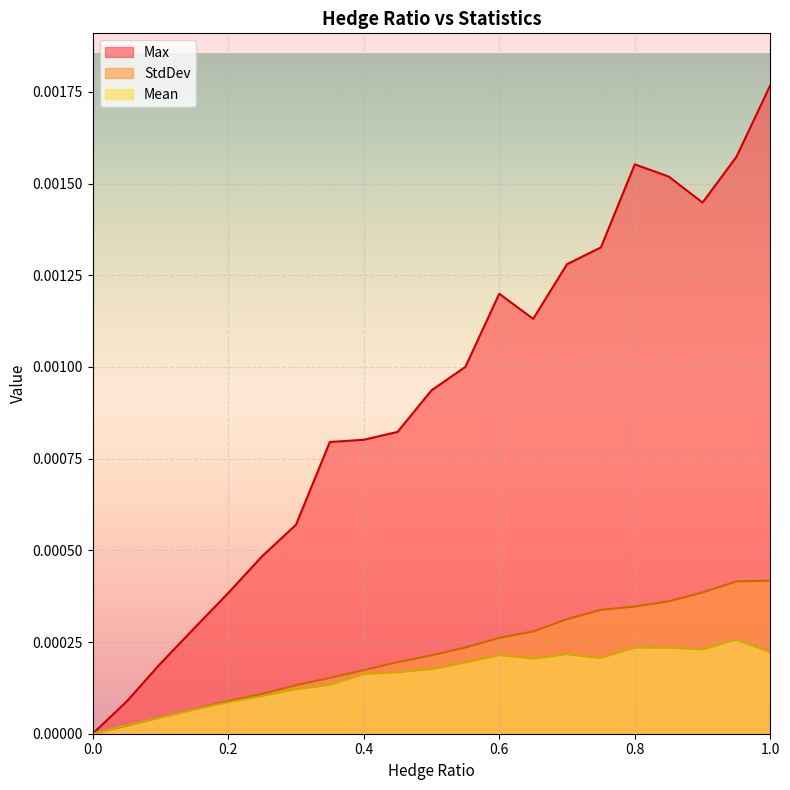

Is the value of Mean at 0.1 greater than the value of Max at 0.15?

No